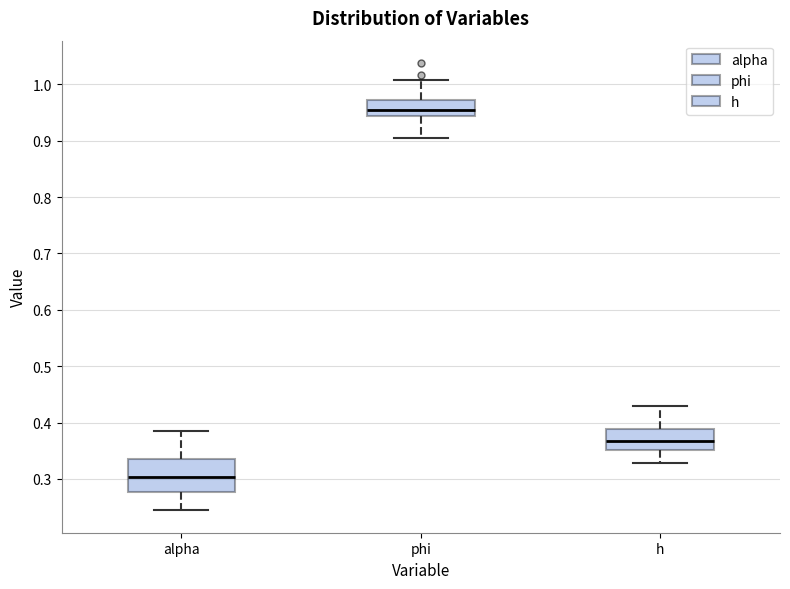

Which box's median line is the lowest?

alpha